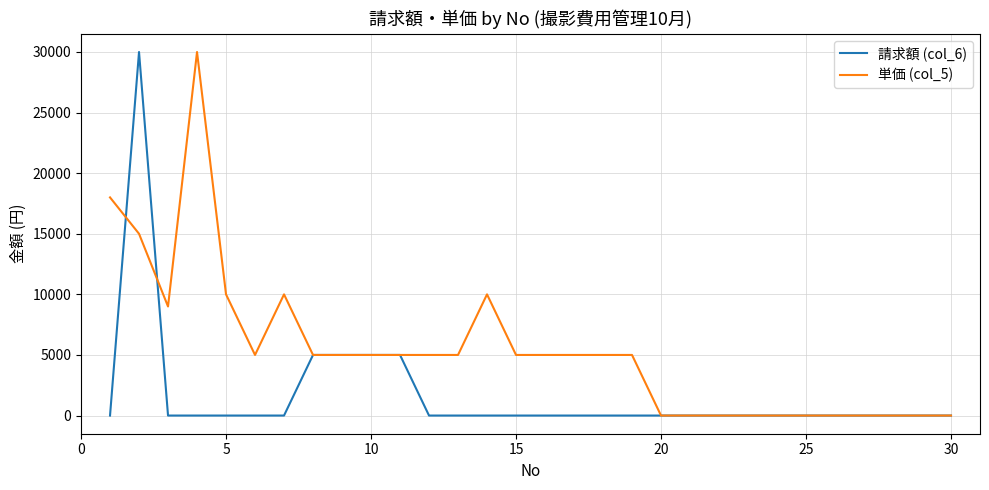

Which series has the largest total across all categories?

単価 (col_5)